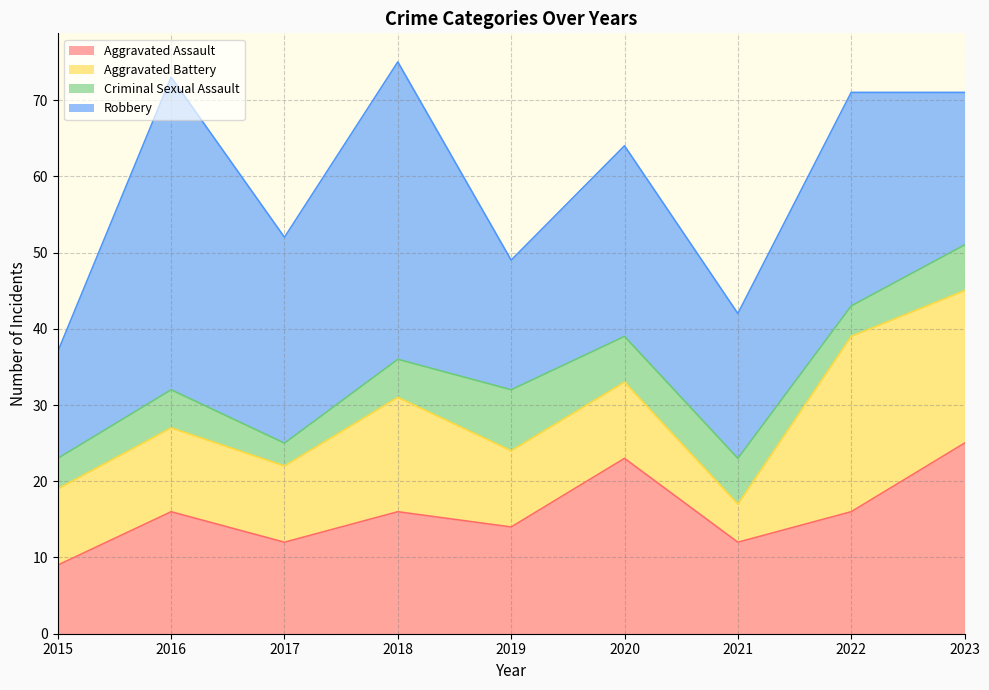

Which series ends up on top after the final intersection of Robbery and Aggravated Assault?

Aggravated Assault